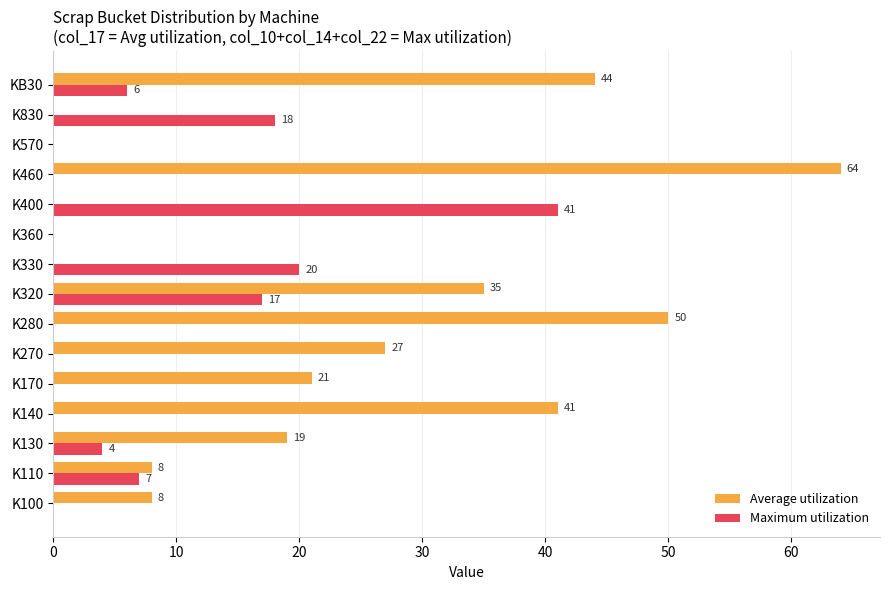

Which label corresponds to the largest value in the chart?

K460